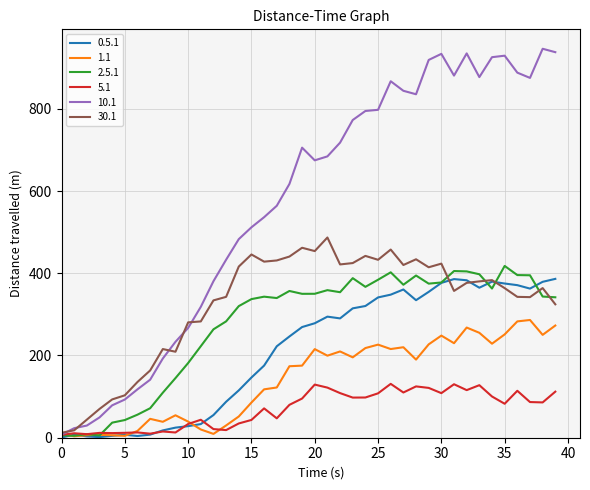

Does the chart have visible grid lines?

Yes